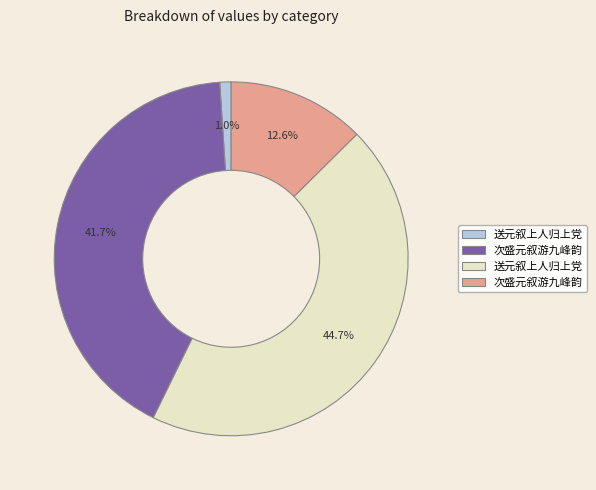

Does any single category account for the majority?

No